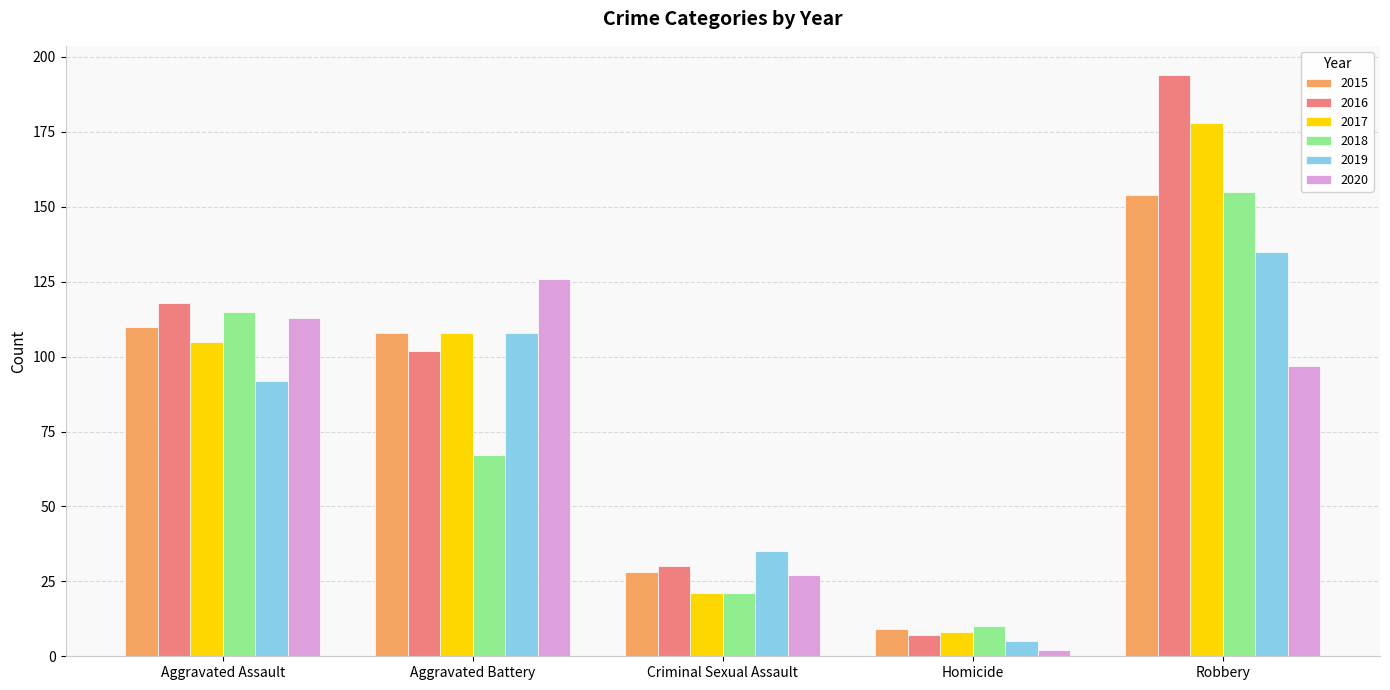

Is it true that 2016 equals 13 at Criminal Sexual Assault?

False